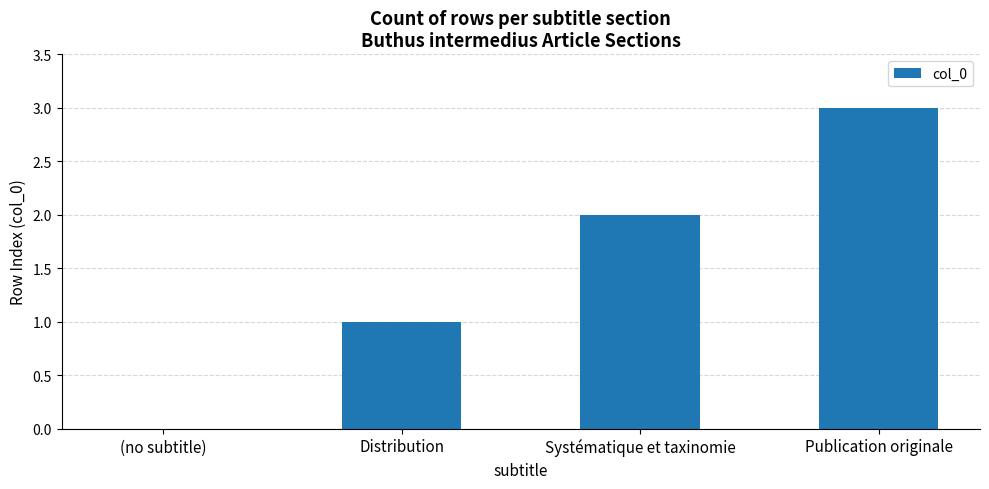

What is the average value?

2